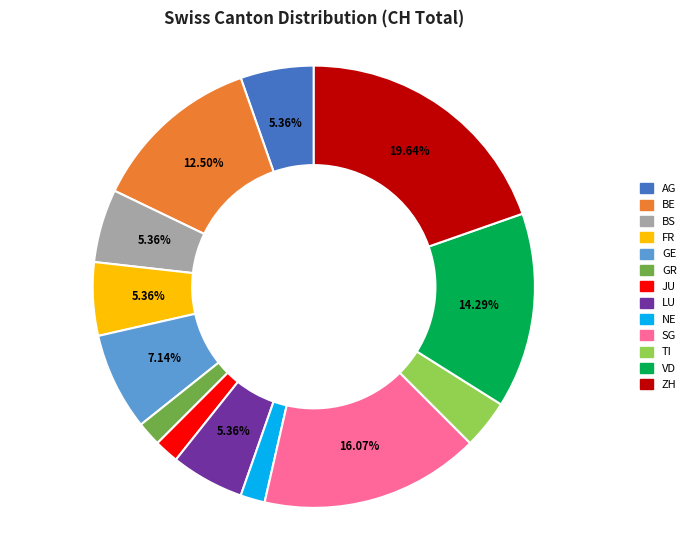

Which has a higher value, NE or GE?

GE